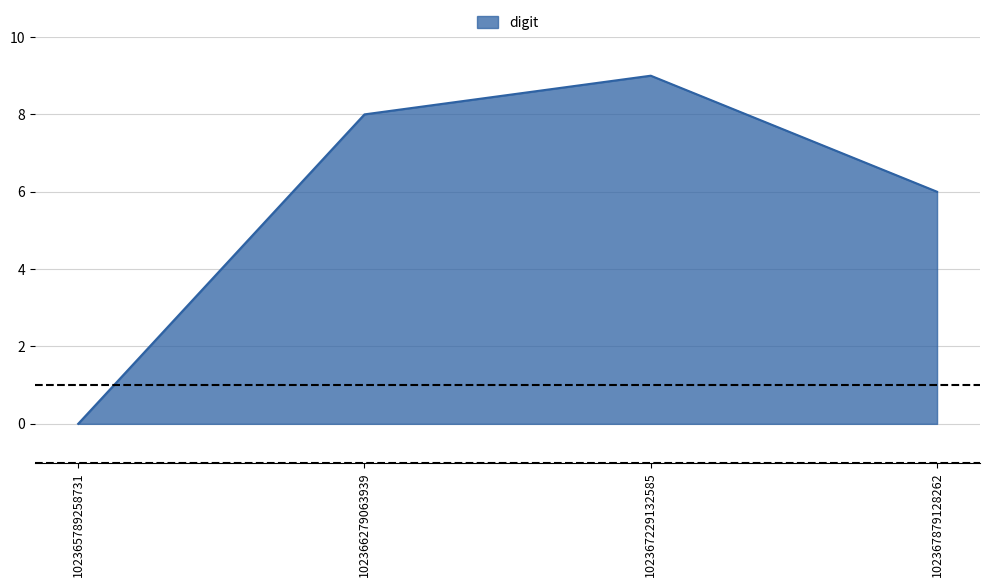

At which label is the value closest to 4?

102367879128262